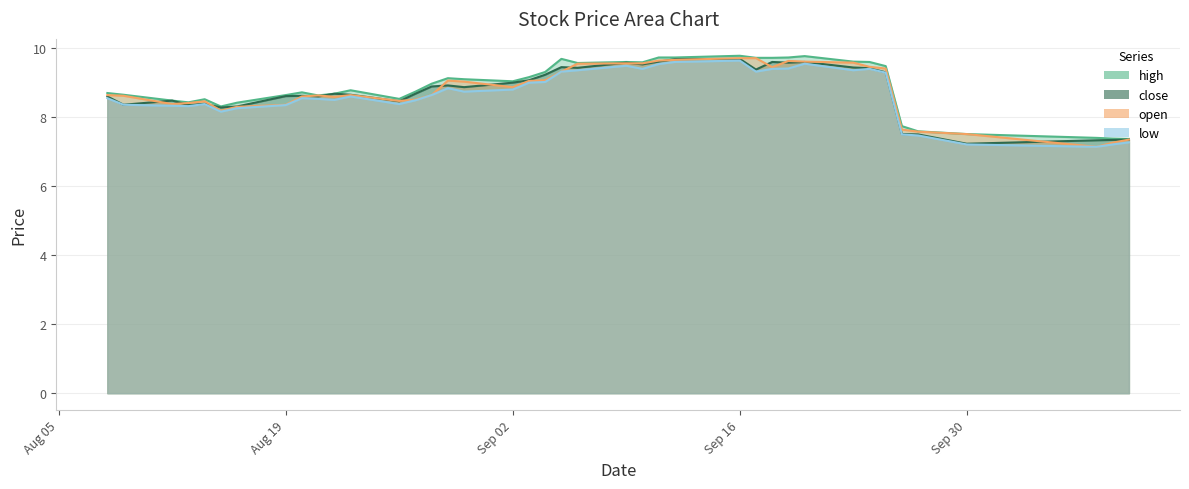

Which series has the largest total across all categories?

high